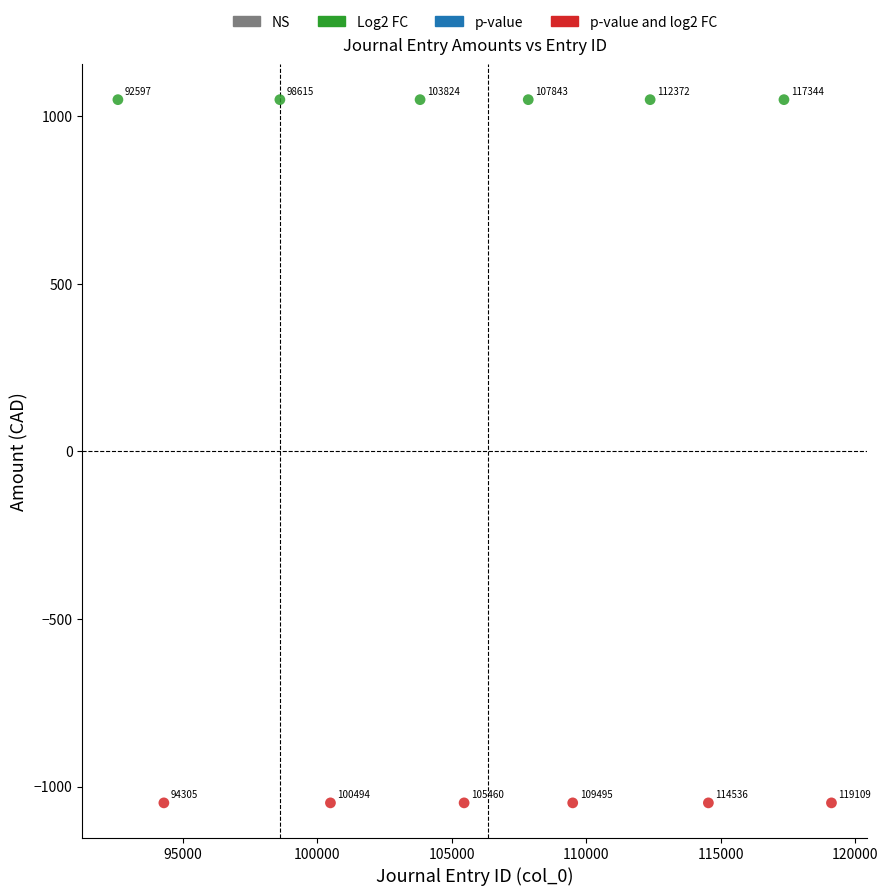

Which series reaches the minimum Y coordinate?

p-value and log2 FC